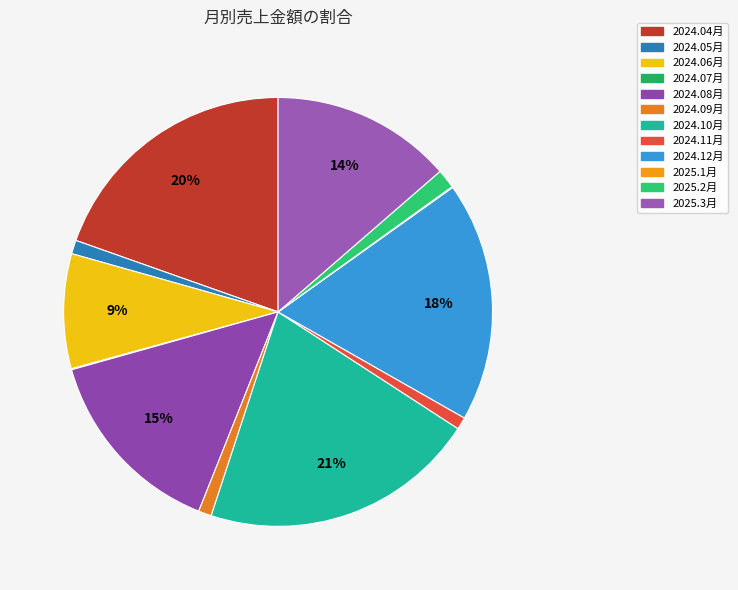

To the nearest percent, what is the combined percentage of 2024.05月 and 2025.2月?

2%